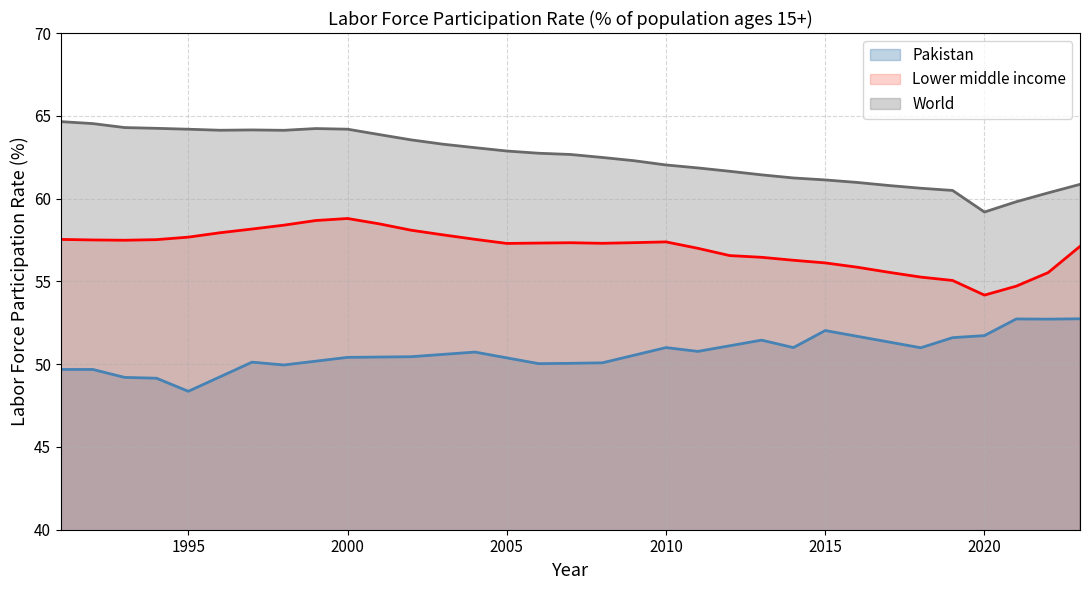

List the series in order of their overall mean, lowest first.

Pakistan, Lower middle income, World